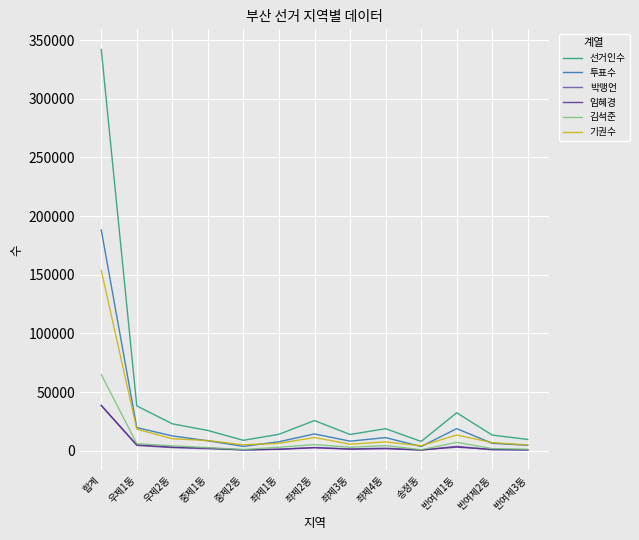

What is the maximum value for 김석준?

65057